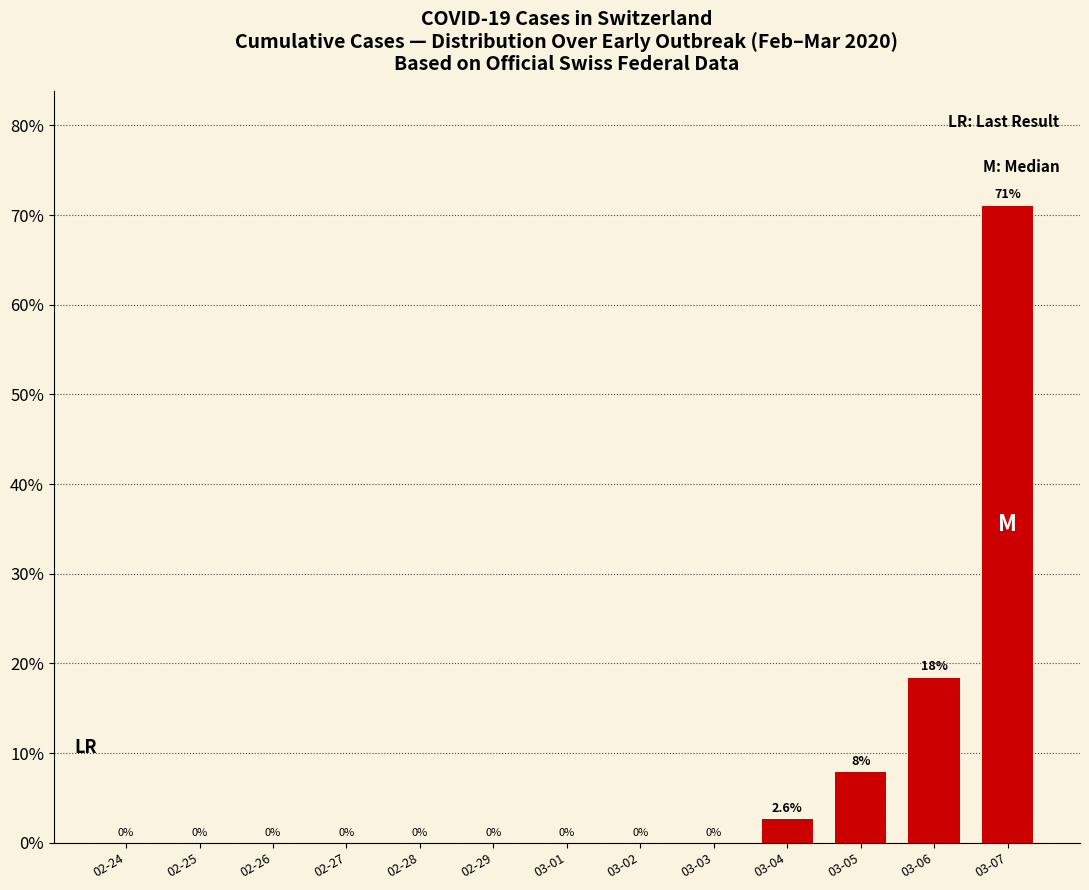

Reading right to left, list all the values displayed in this chart.

03-07=71.1	03-06=18.4	03-05=7.9	03-04=2.6	03-03=0.0	03-02=0.0	03-01=0.0	02-29=0.0	02-28=0.0	02-27=0.0	02-26=0.0	02-25=0.0	02-24=0.0